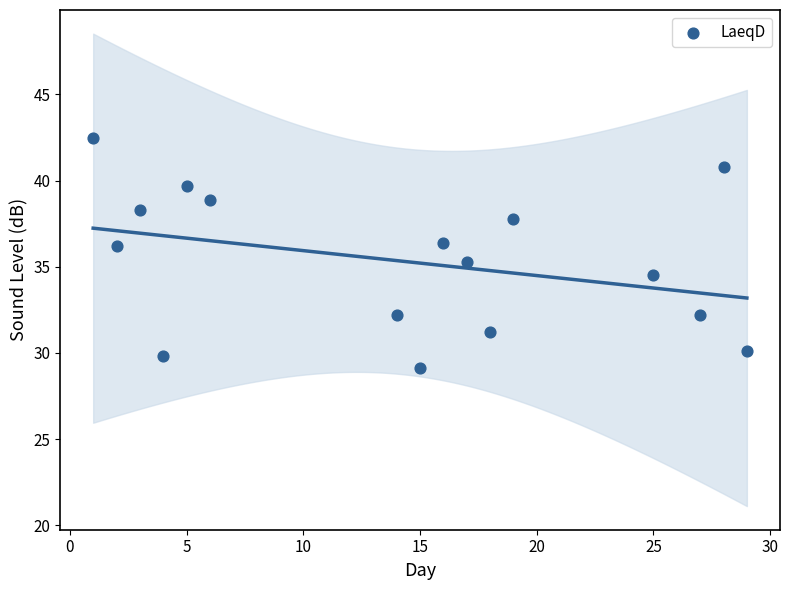

What is the range of X values (max minus min)?

28.0